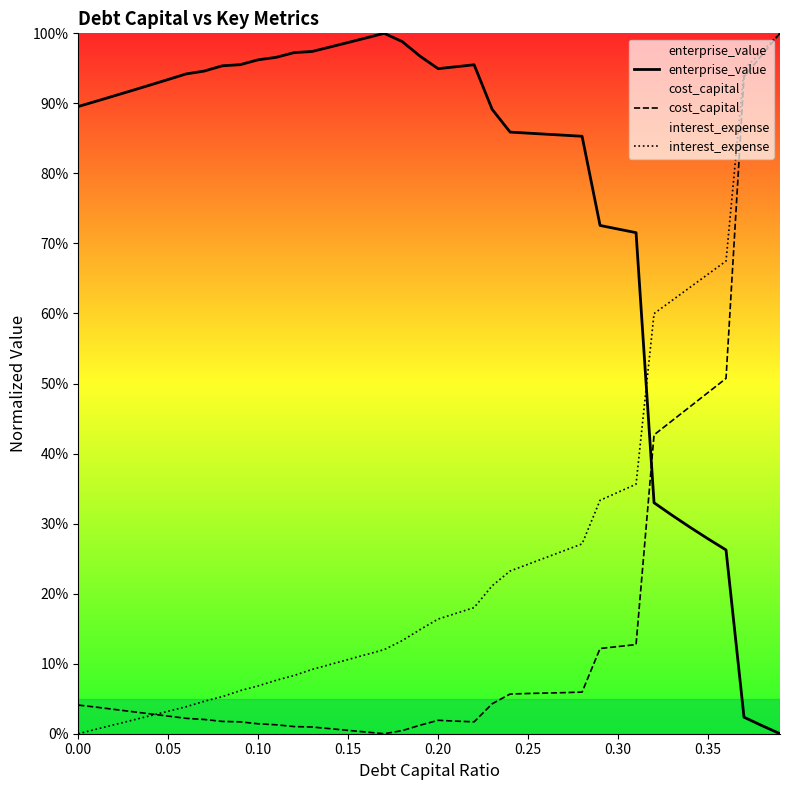

The value of interest_expense at 11 is 0.0. True or false?

False